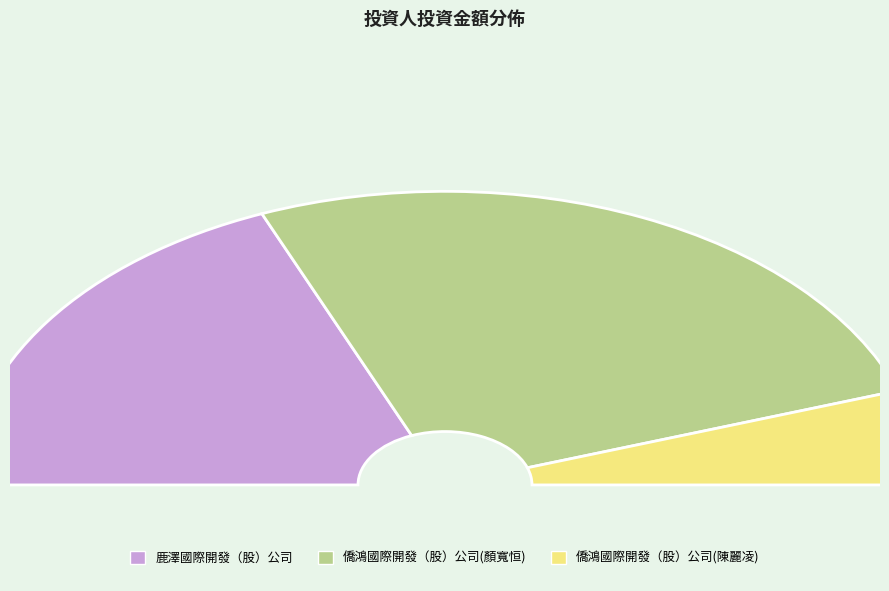

Rank the categories by value from highest to lowest.

僑鴻國際開發（股）公司(顏寬恒), 鹿澤國際開發（股）公司, 僑鴻國際開發（股）公司(陳麗凌)